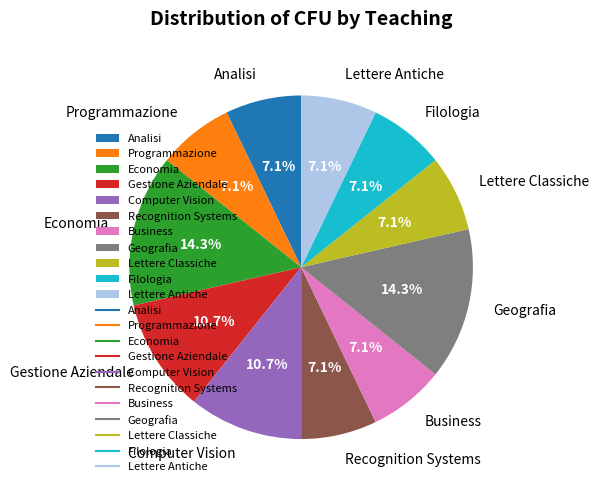

Is it true that Business is 14% of the pie?

False